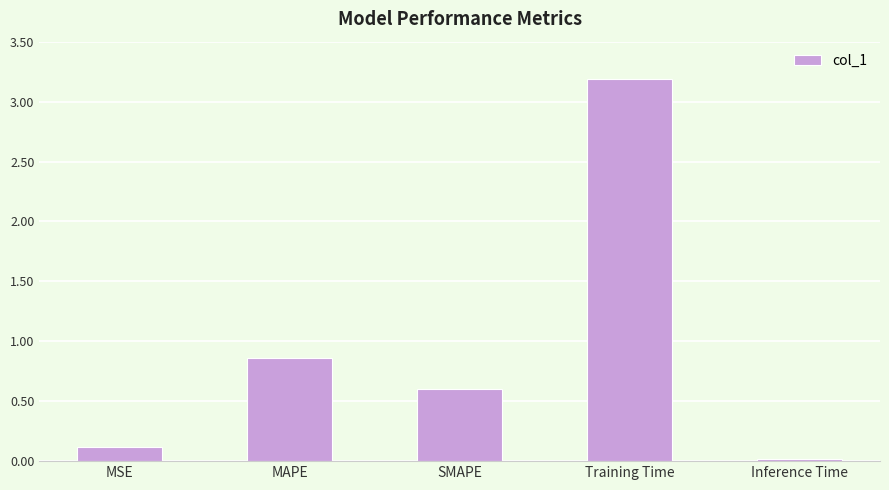

Rank the categories by value from lowest to highest.

Inference Time, MSE, SMAPE, MAPE, Training Time